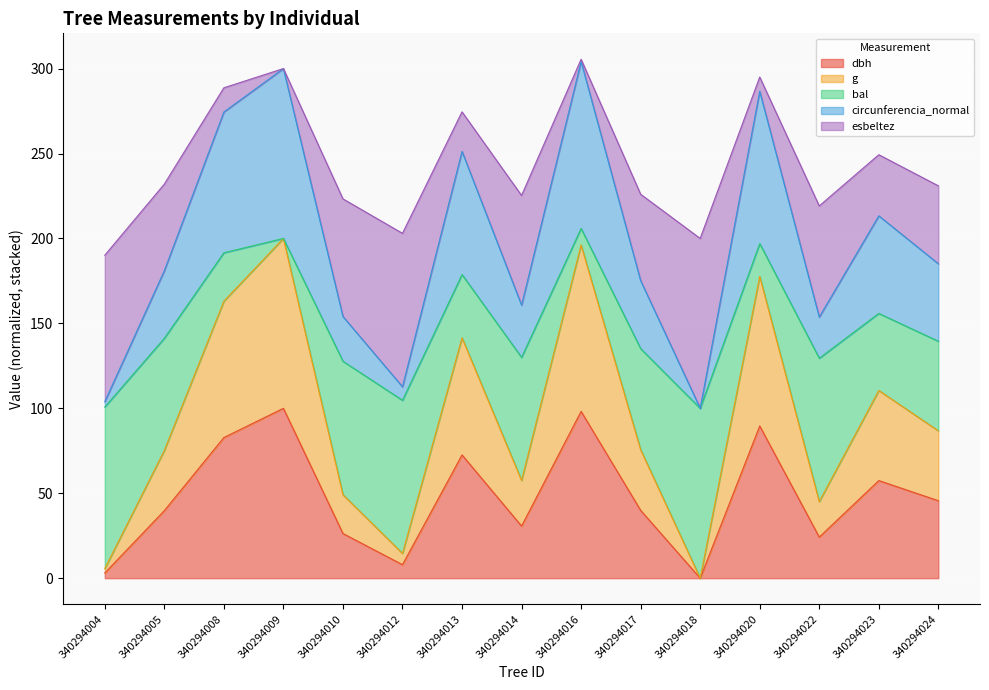

What is the total value across all series at 340294024?

231.0